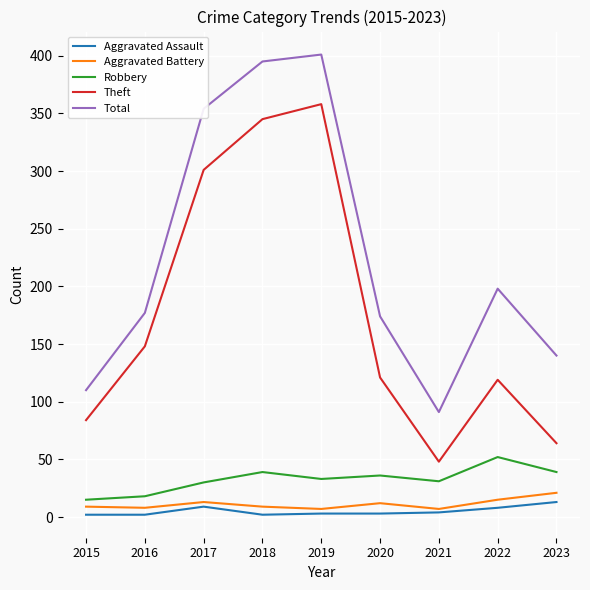

How many distinct data groups are displayed?

5